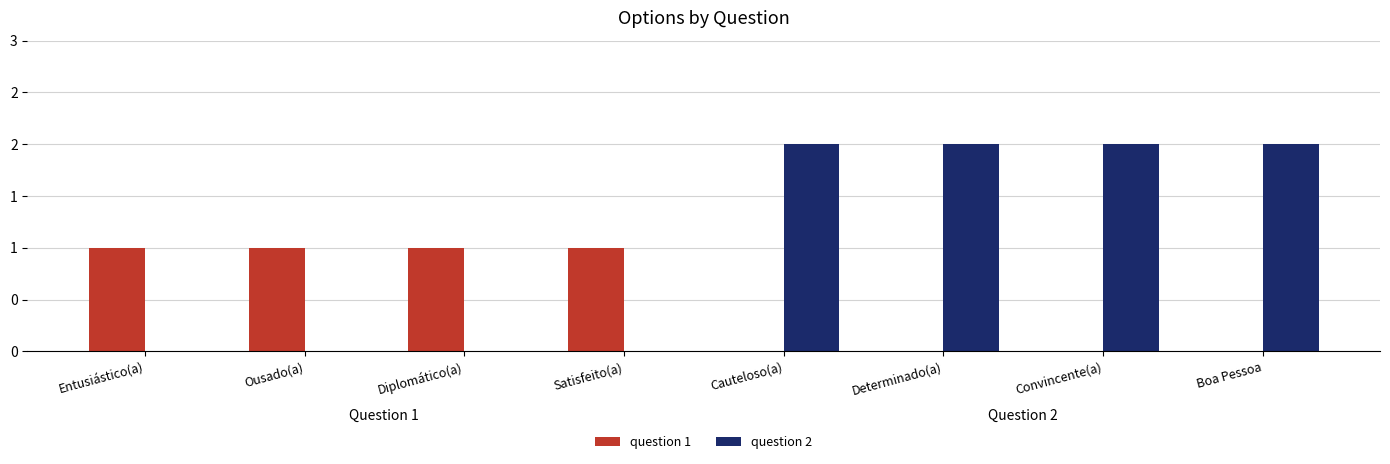

Are the bars horizontal?

No